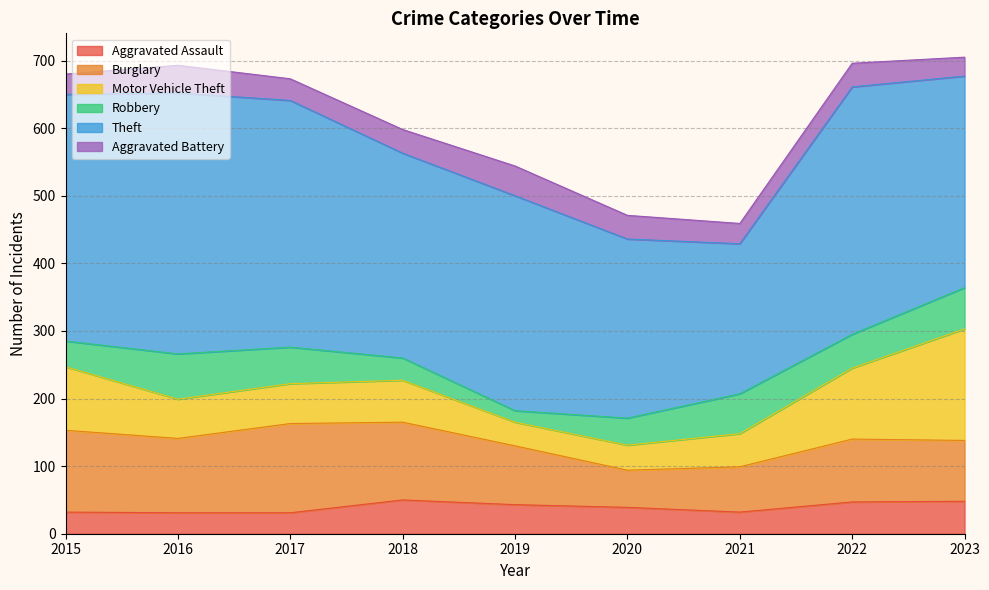

Reading left to right, extract all data points from this chart.

Aggravated Assault: 2015=32	2016=31	2017=31	2018=50	2019=43	2020=39	2021=32	2022=47	2023=48
Burglary: 2015=121	2016=110	2017=132	2018=115	2019=87	2020=55	2021=67	2022=93	2023=90
Motor Vehicle Theft: 2015=94	2016=58	2017=59	2018=62	2019=35	2020=37	2021=49	2022=105	2023=165
Robbery: 2015=38	2016=67	2017=54	2018=33	2019=17	2020=40	2021=59	2022=50	2023=61
Theft: 2015=365	2016=386	2017=365	2018=303	2019=318	2020=265	2021=222	2022=366	2023=313
Aggravated Battery: 2015=30	2016=41	2017=32	2018=35	2019=44	2020=35	2021=30	2022=35	2023=28